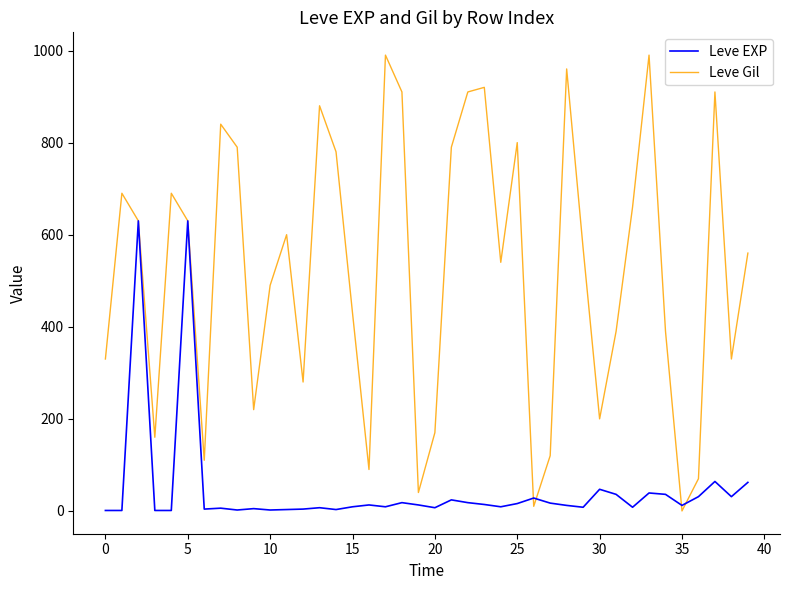

Which series has the largest range (max minus min)?

Leve Gil